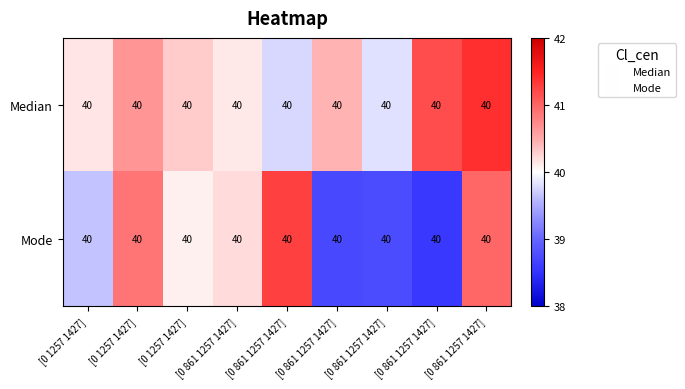

List the series in order of their overall mean, lowest first.

Mode, Median